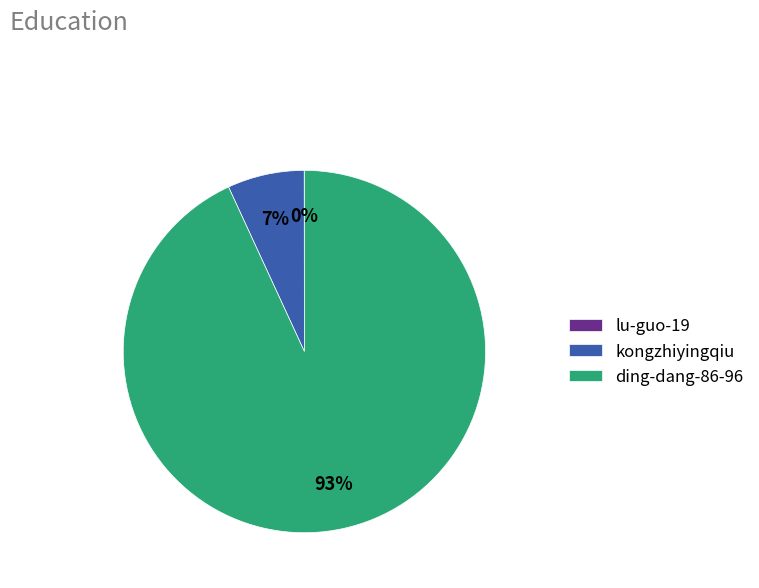

Which slice is the largest?

ding-dang-86-96